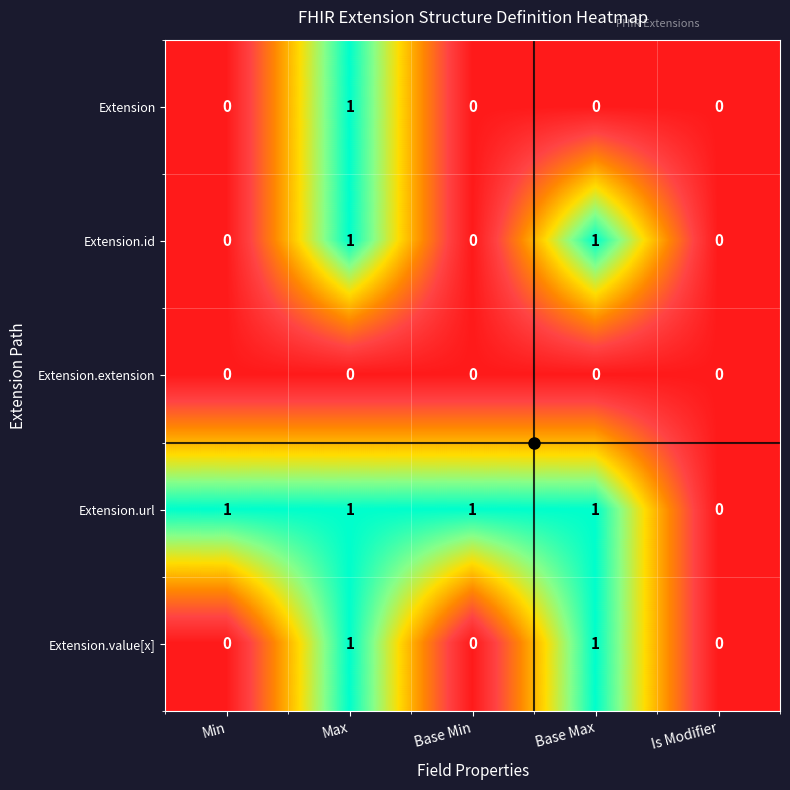

Which series has the largest total across all categories?

Extension.url